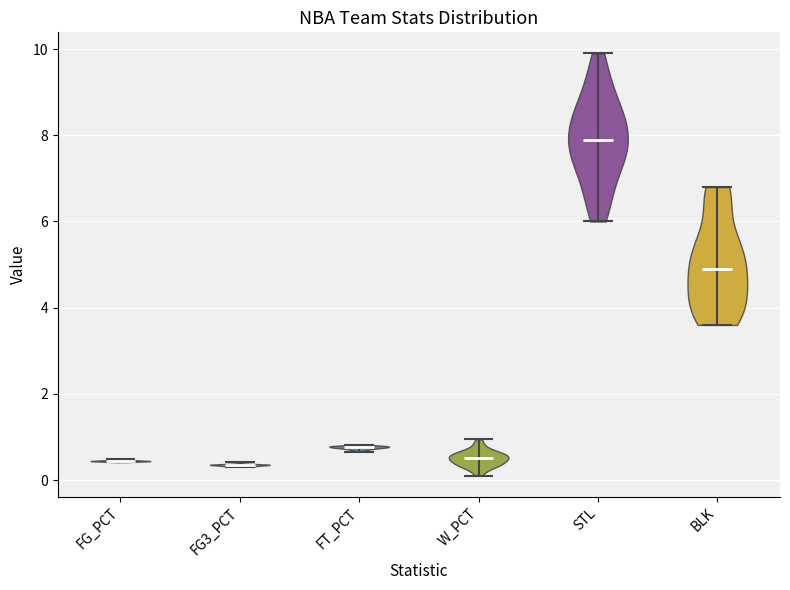

Where does the median line of the violin for FG_PCT sit on the y-axis? The values are not printed on the chart, so give them approximately, as read against the axis.

0.4